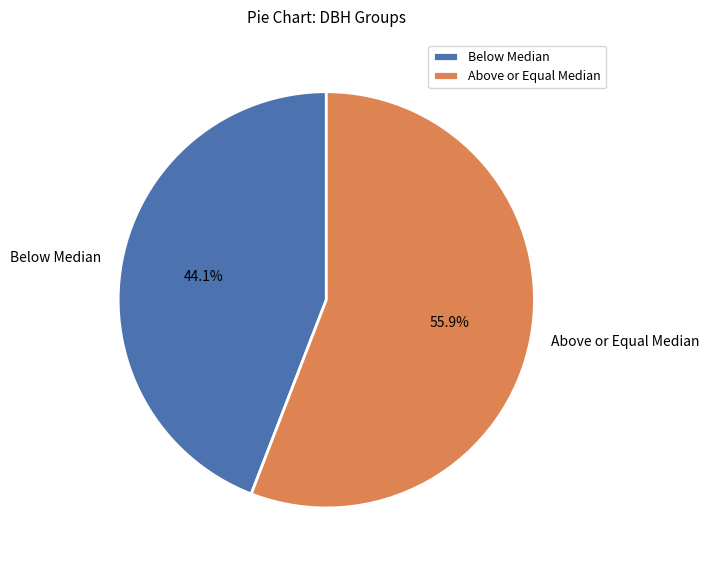

How many slices are in this pie chart?

2